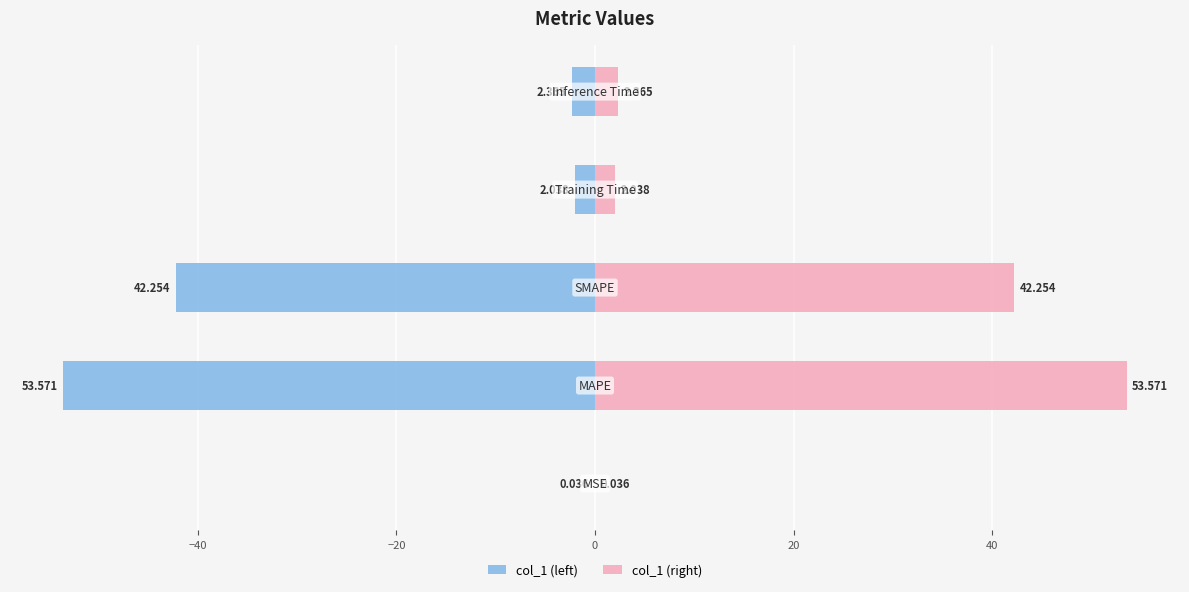

What is the value of the col_1 (right) bar at the 3rd from the left?

42.3